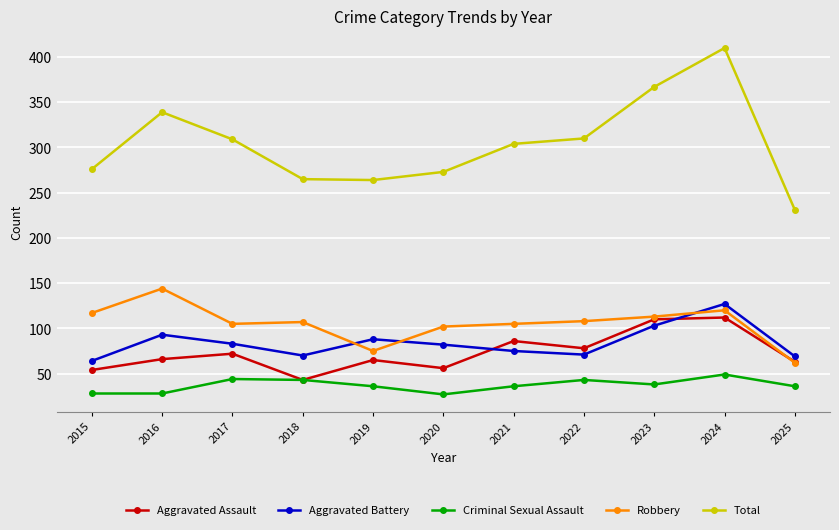

How many intersections are there between Aggravated Battery and Robbery?

3